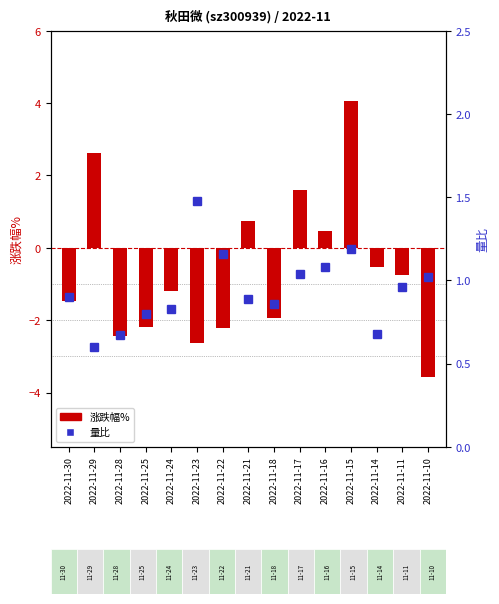

How many positive values does the 涨跌幅% series have?

5